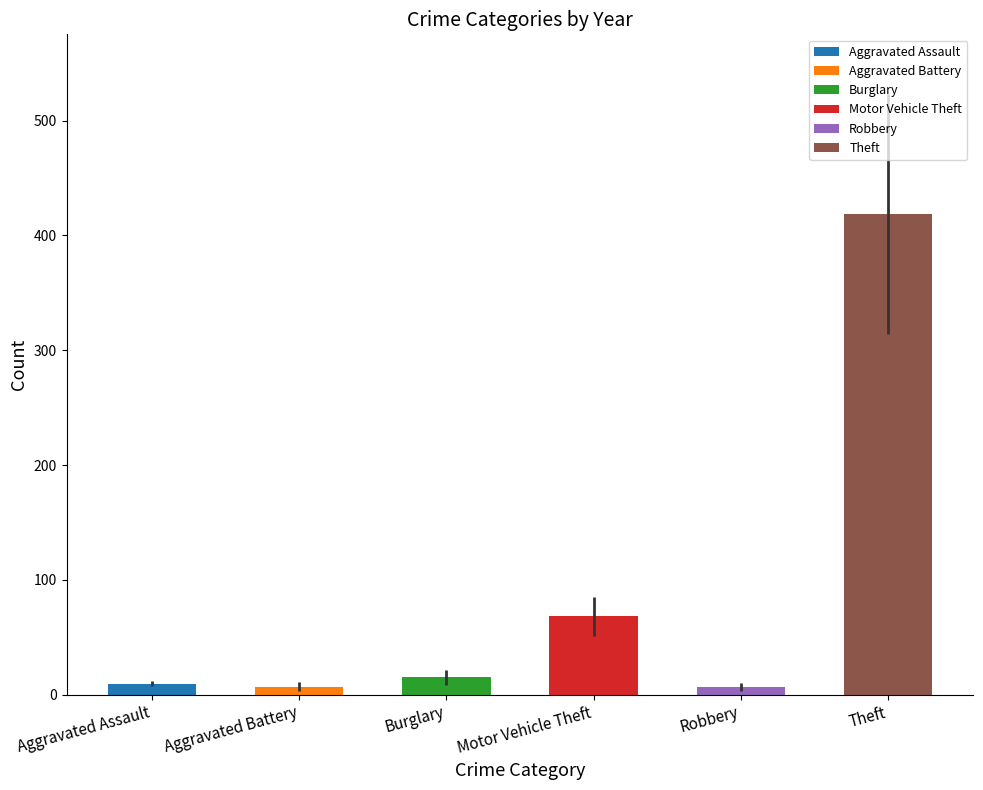

Are the bars grouped side by side (vs. stacked)?

Yes